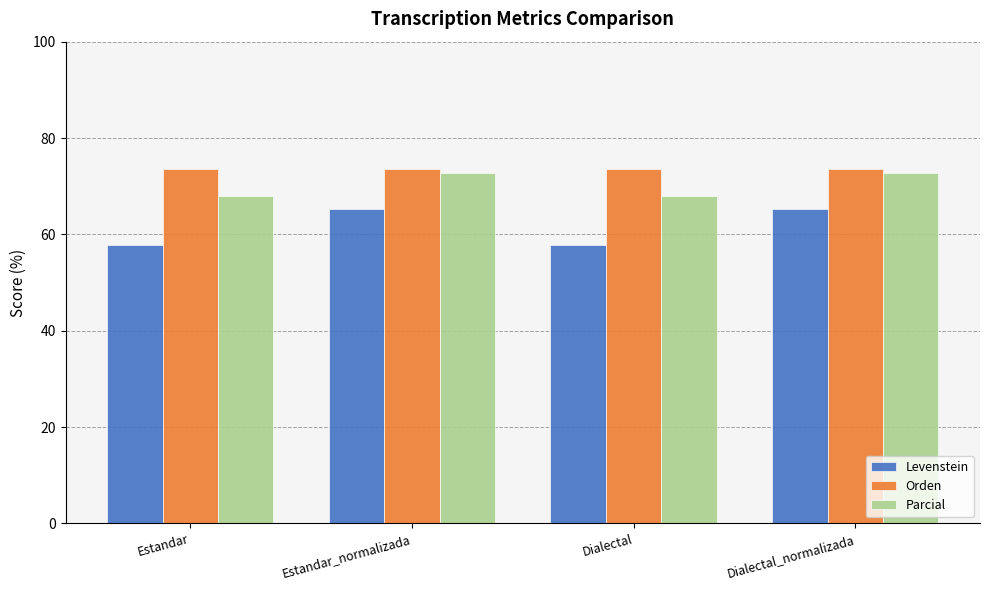

What are all the series names shown in the legend?

Levenstein, Orden, Parcial